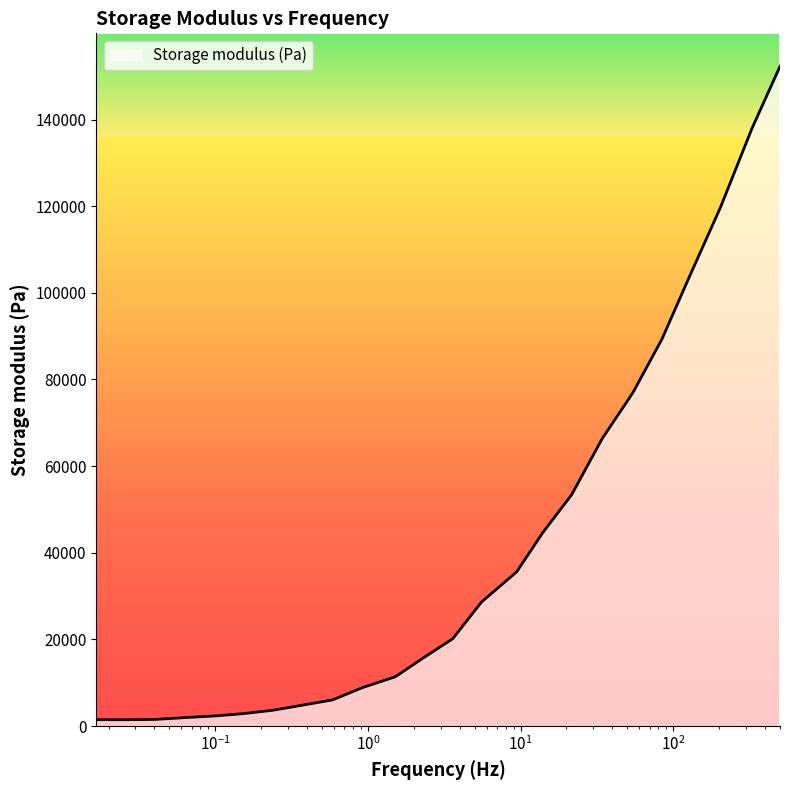

What is the greatest value displayed?

152291.6